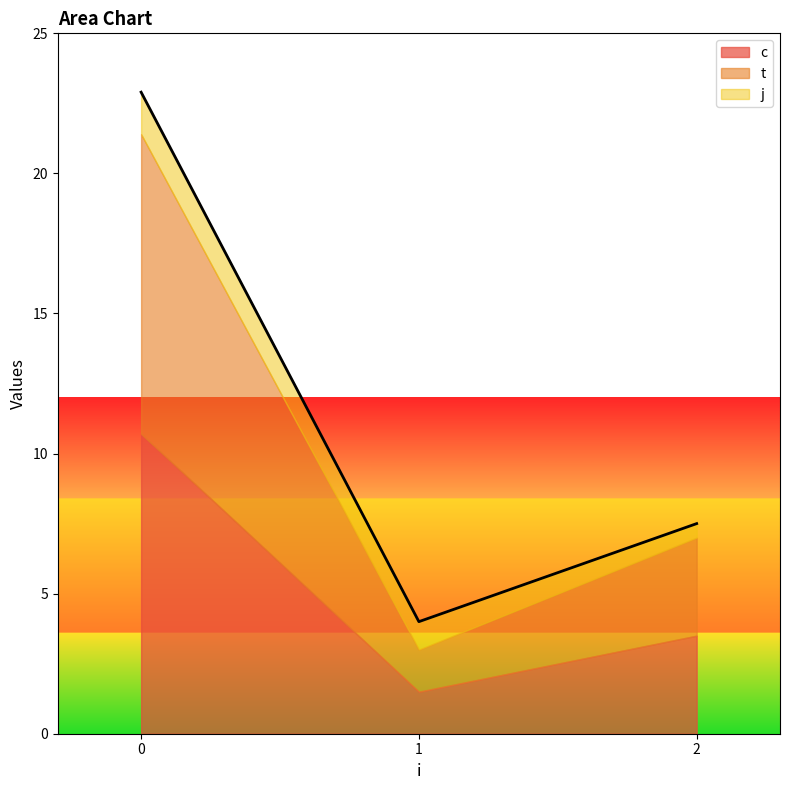

Is the value of c at 2 greater than the value of j at 2?

Yes